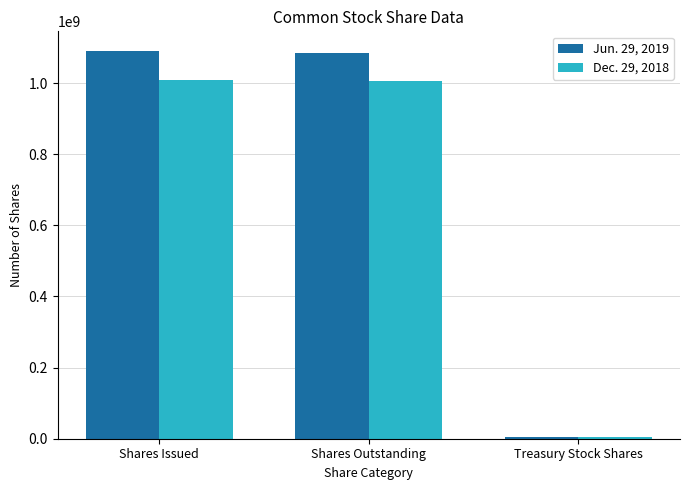

The value of Jun. 29, 2019 at Treasury Stock Shares is 5000000. True or false?

True